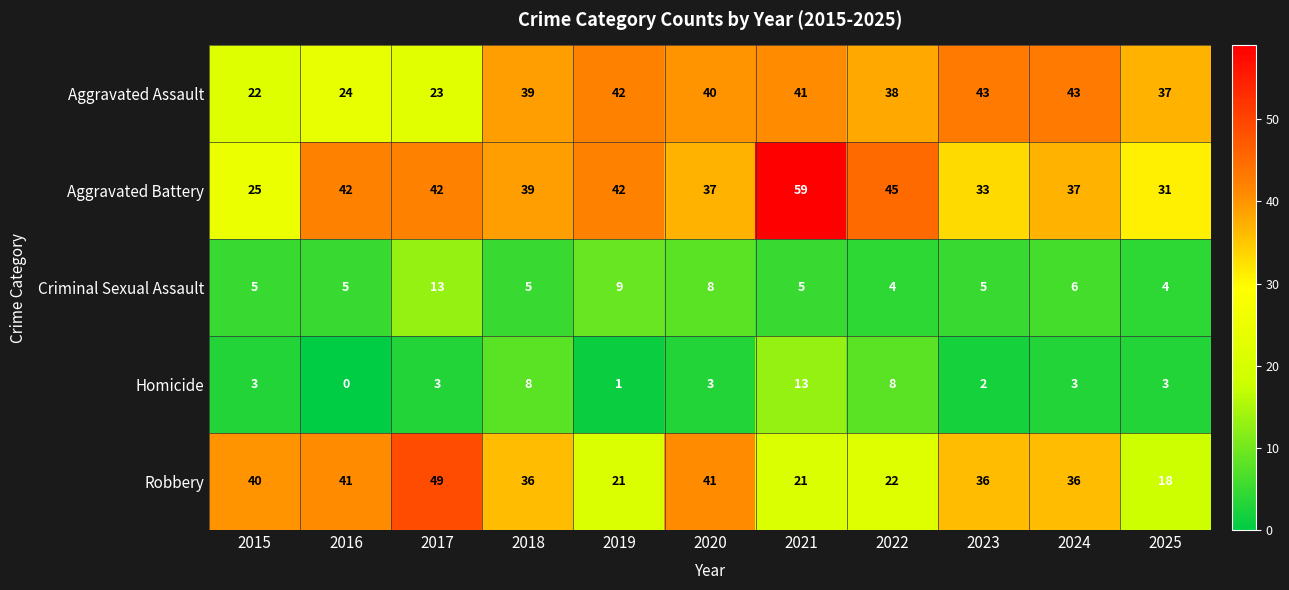

Which series has the largest range (max minus min)?

Aggravated Battery